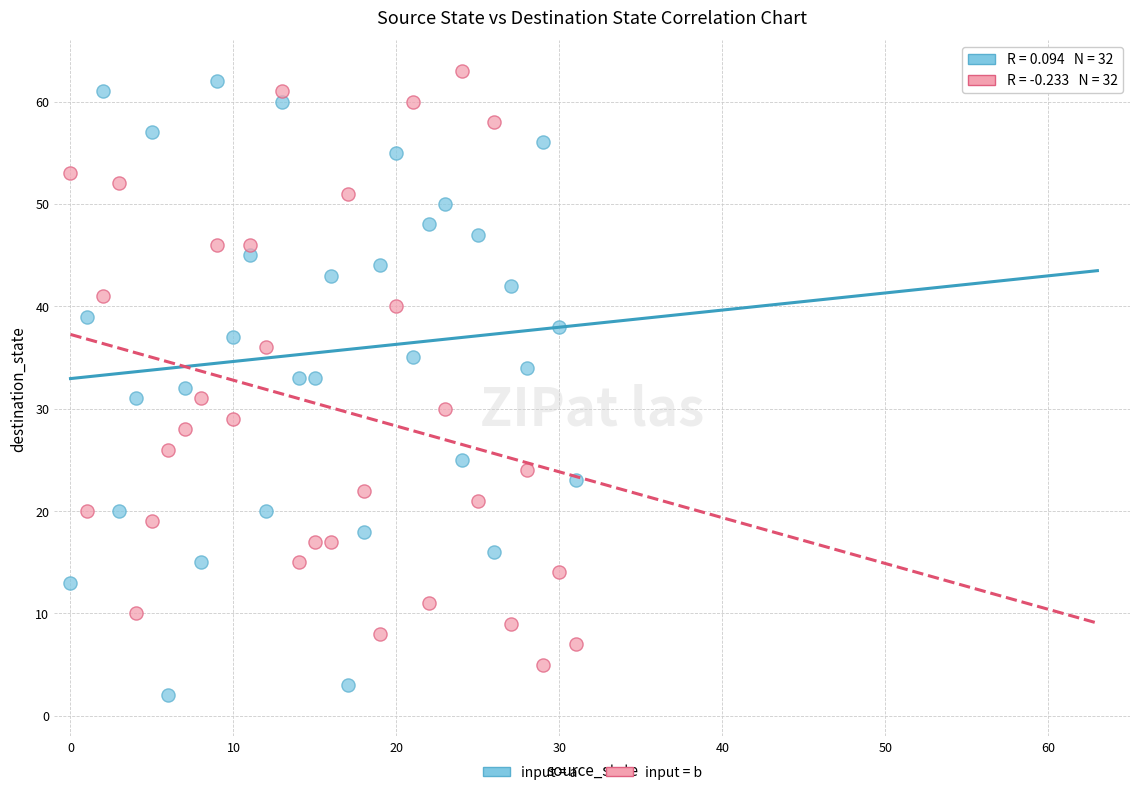

Which series reaches the maximum Y coordinate?

input = b